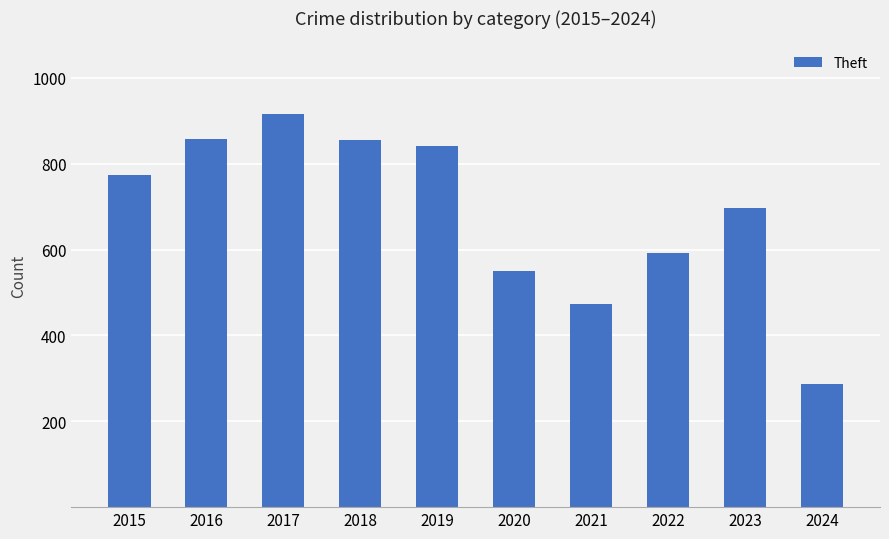

Is it true that the value at 2020 is 550?

True